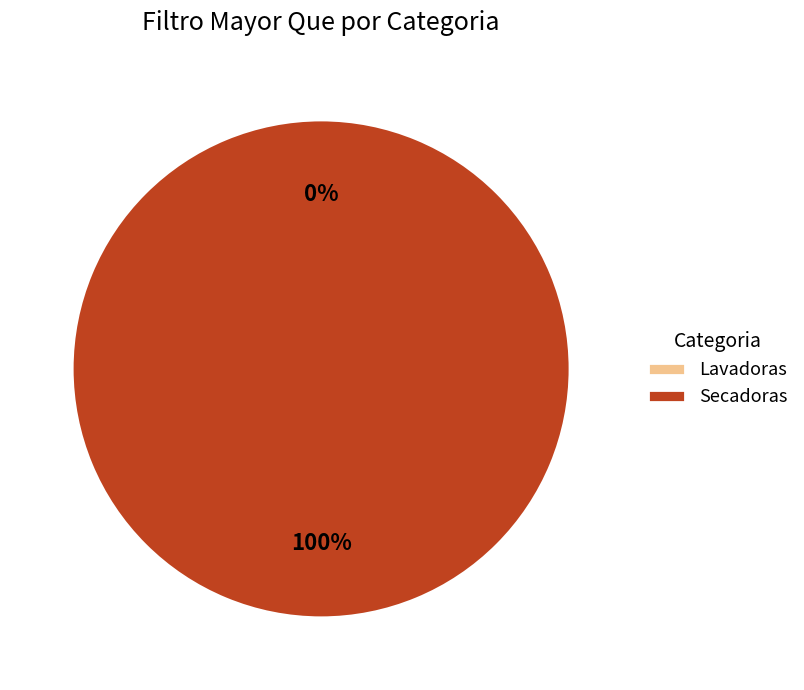

What is the change in value from Lavadoras to Secadoras?

+10000